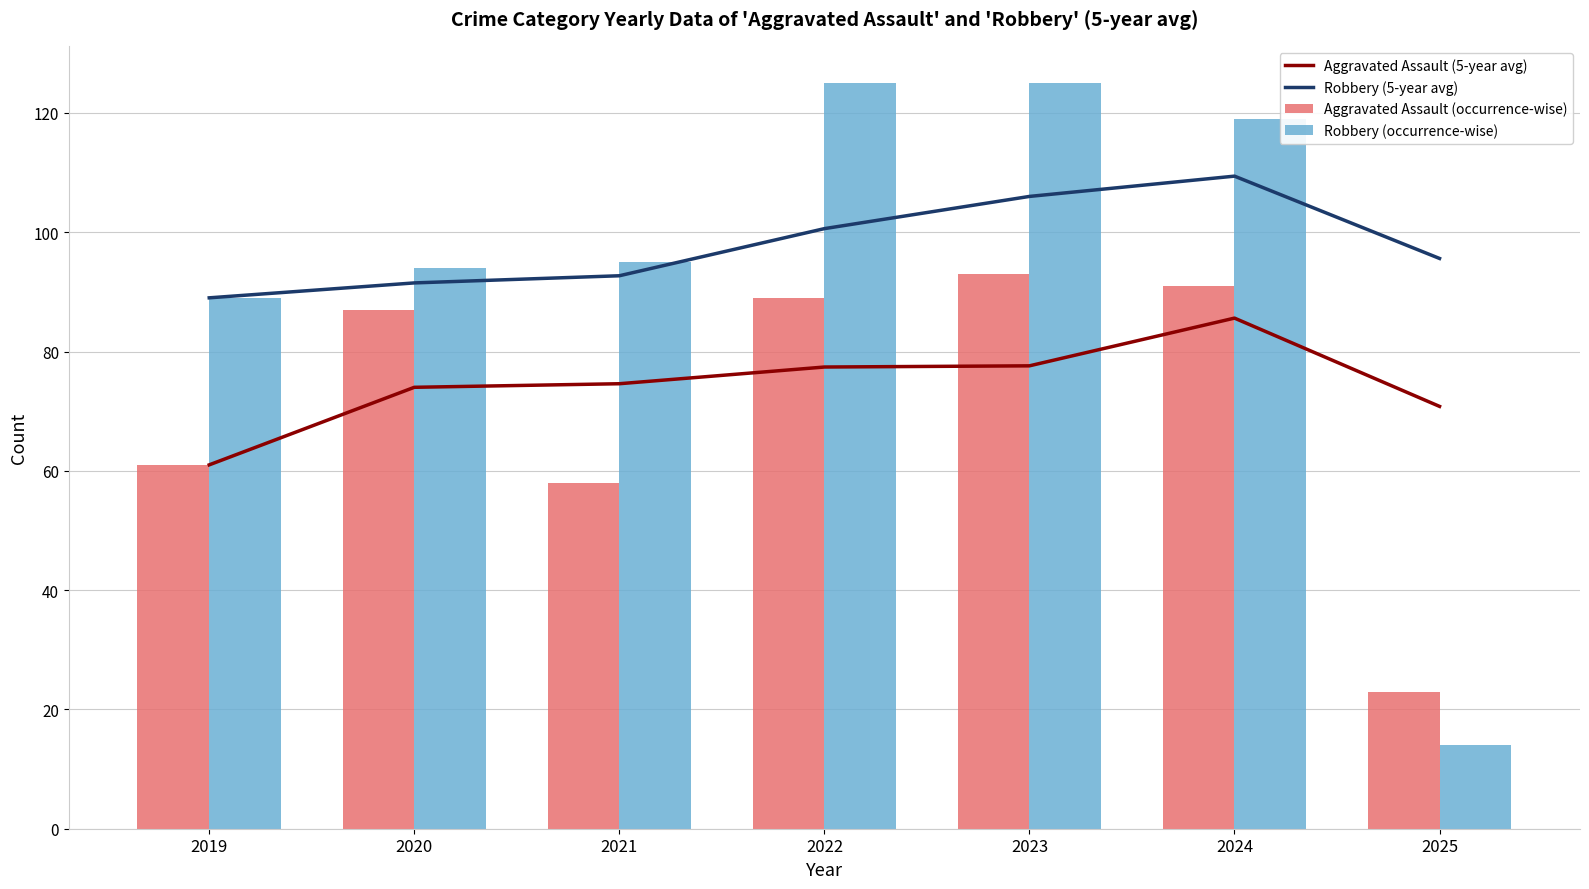

What is the difference between the highest and lowest values at 2025?

81.6